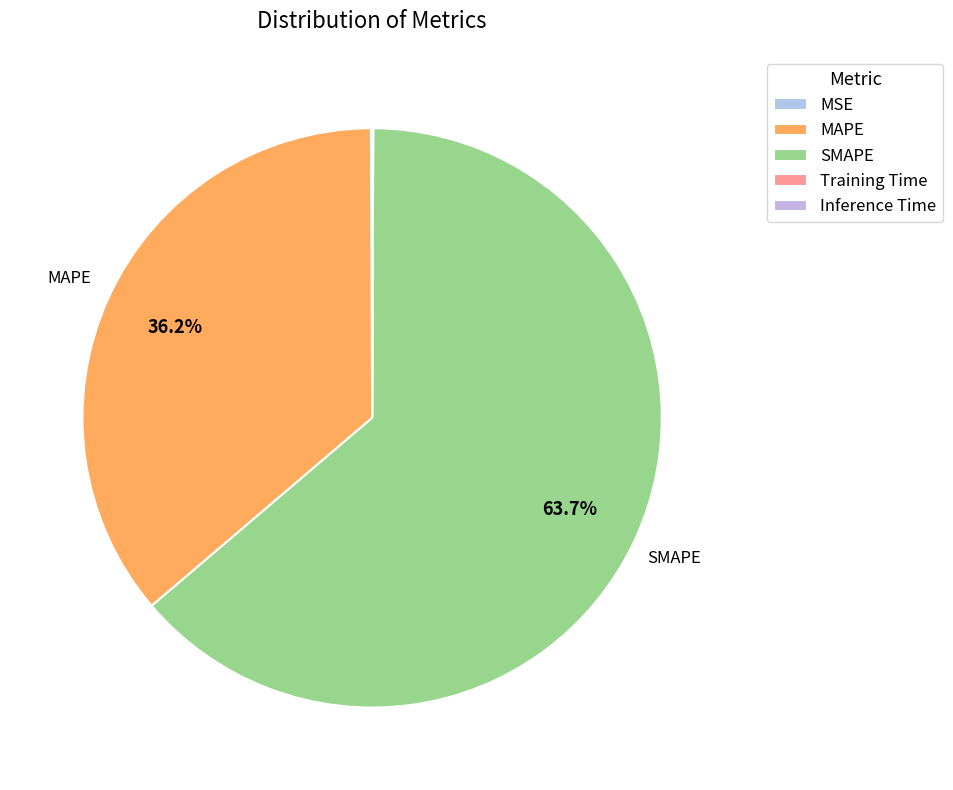

How much of the chart is everything except MAPE?

63.8%